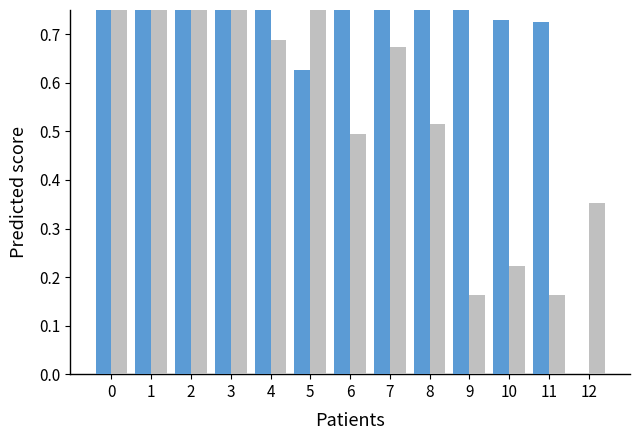

What is the total value across all series at 2?

1.7